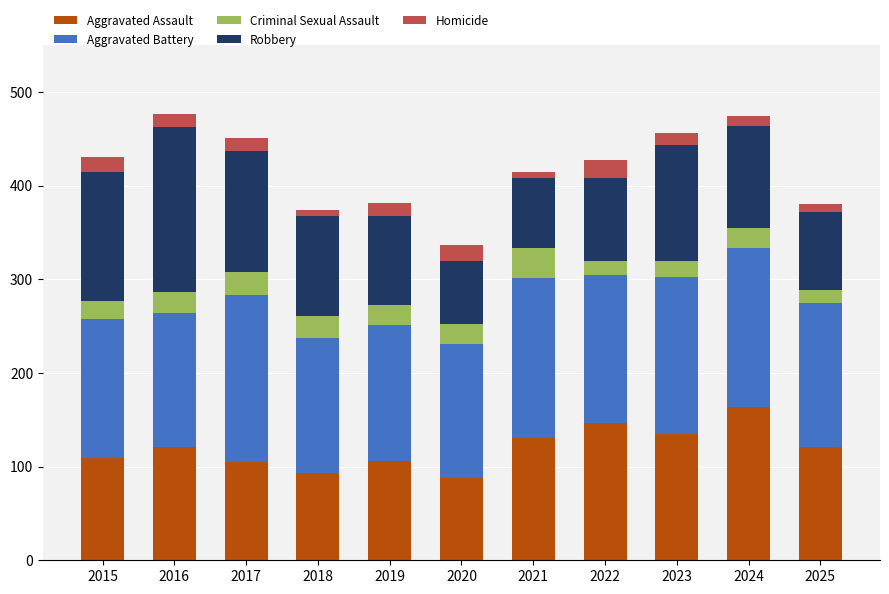

Is it true that Aggravated Assault equals 254 at 2022?

False